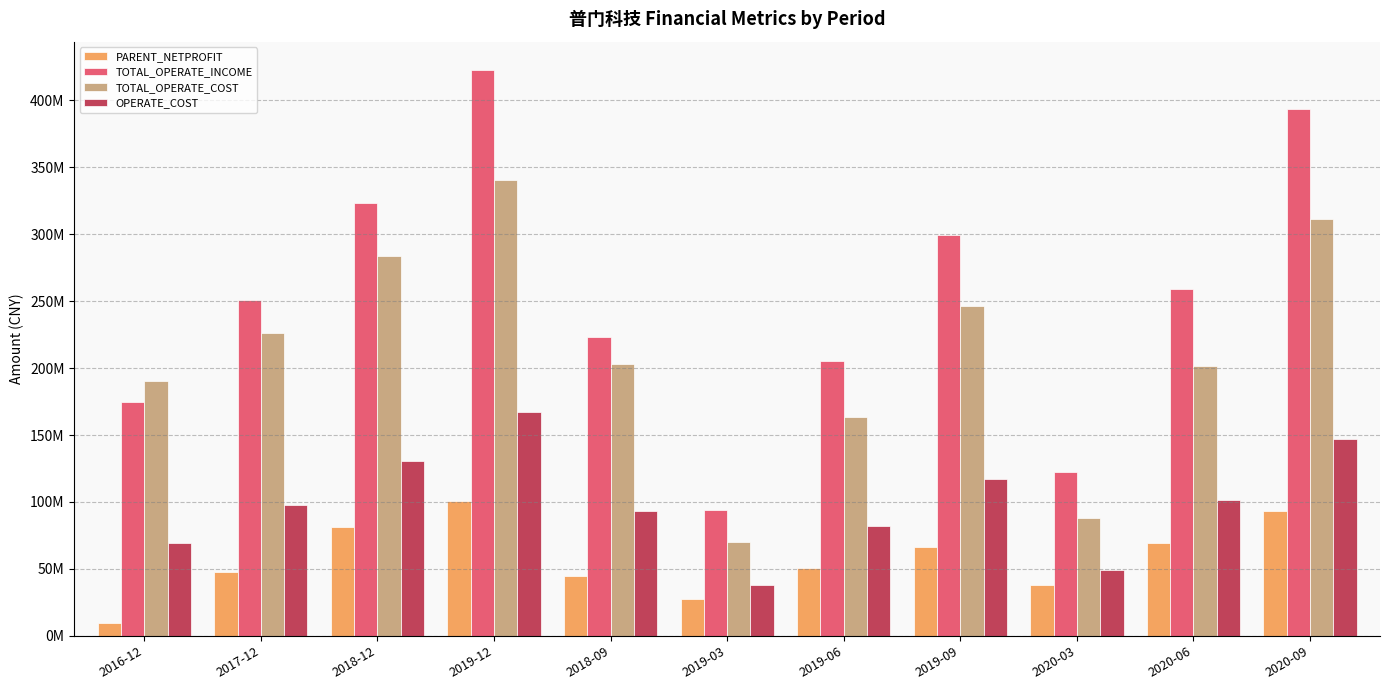

What are all the series names shown in the legend?

PARENT_NETPROFIT, TOTAL_OPERATE_INCOME, TOTAL_OPERATE_COST, OPERATE_COST